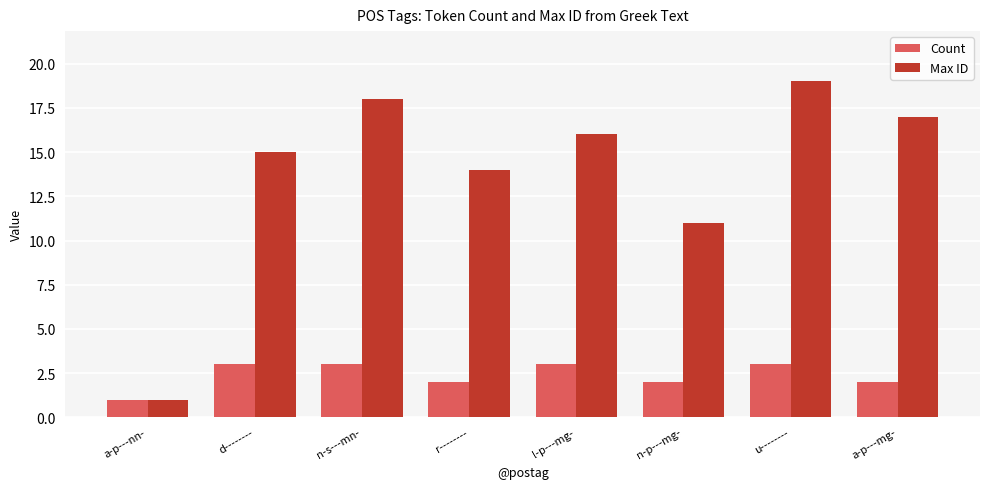

What is the spread (max minus min) of values at d--------?

12